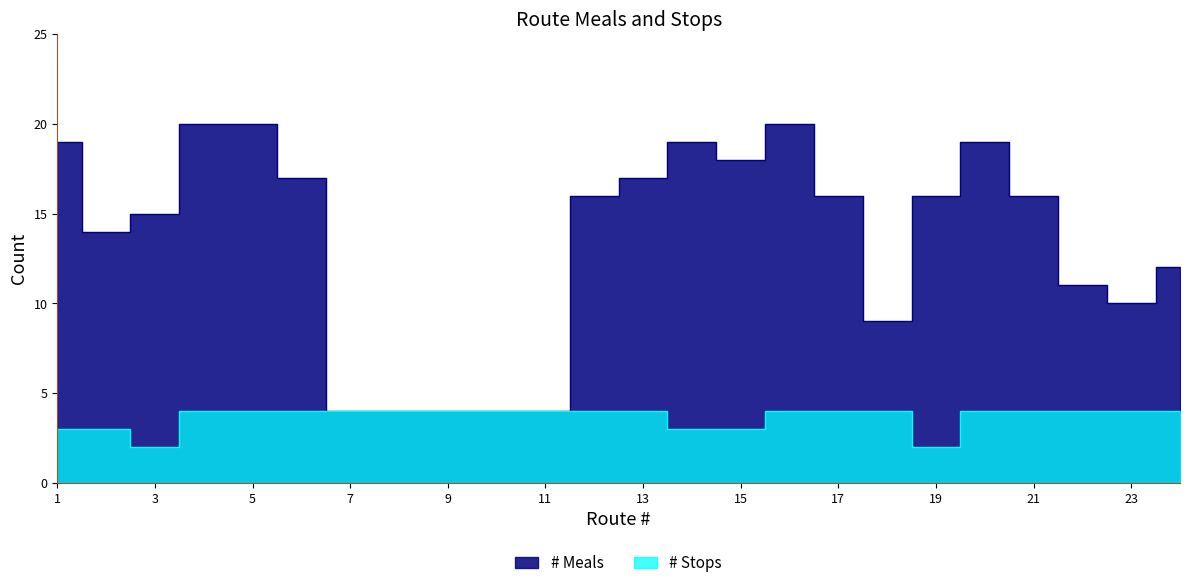

How many values in the # Stops series are below 4?

6